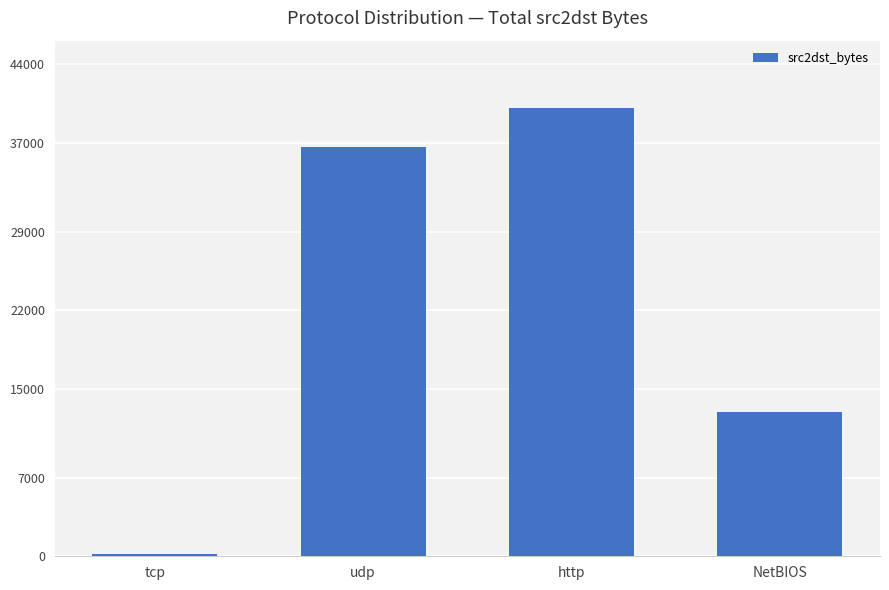

What is the ratio of the value at NetBIOS to the value at udp?

0.4